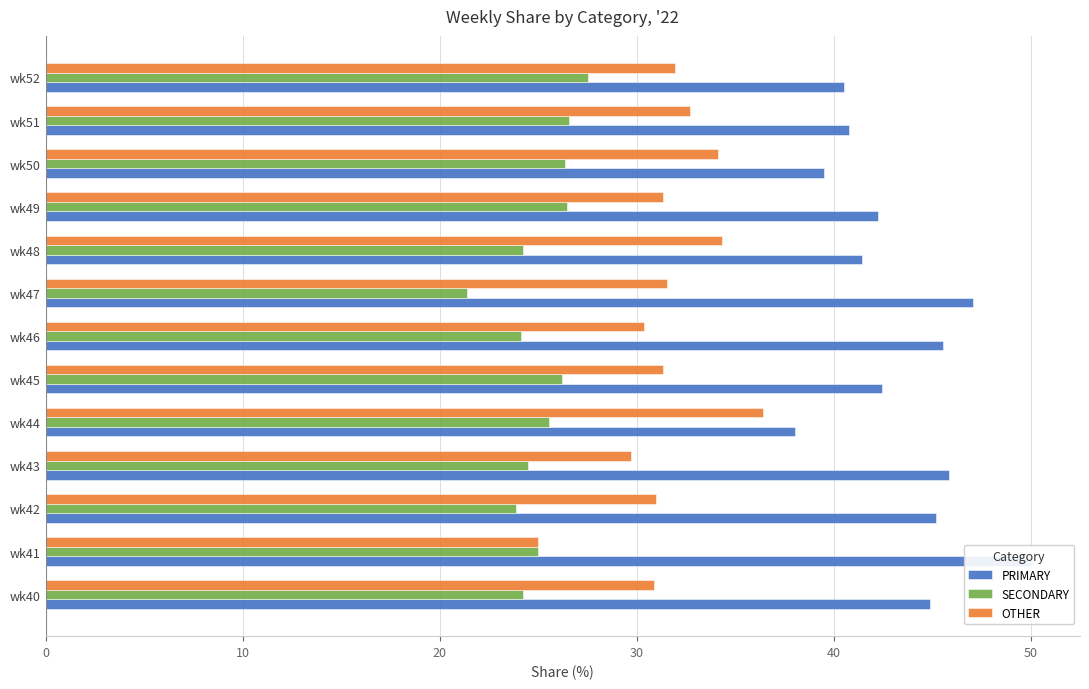

At how many categories does at least one series exceed 44?

6